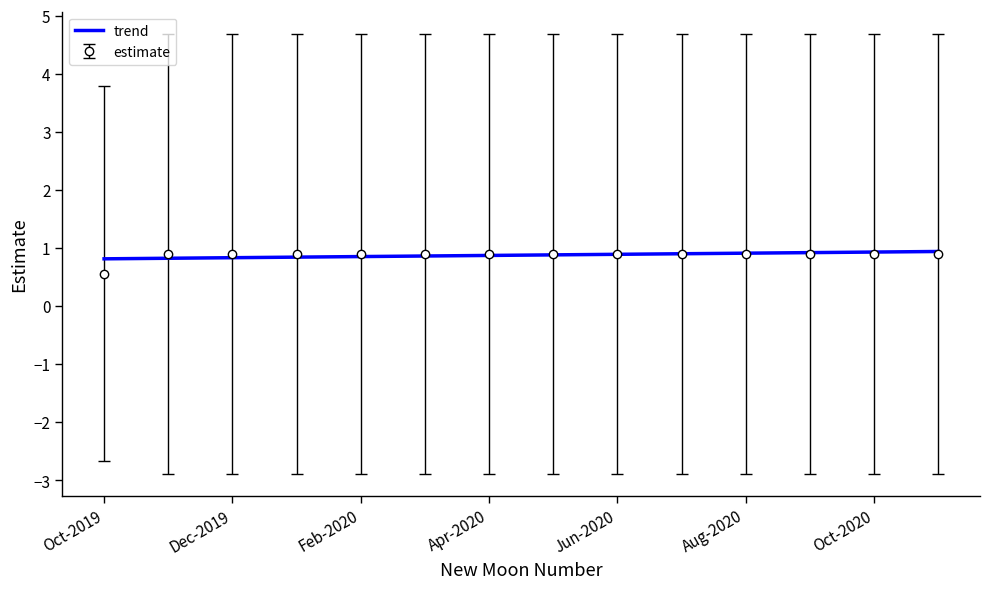

What is the minimum value for trend?

0.8